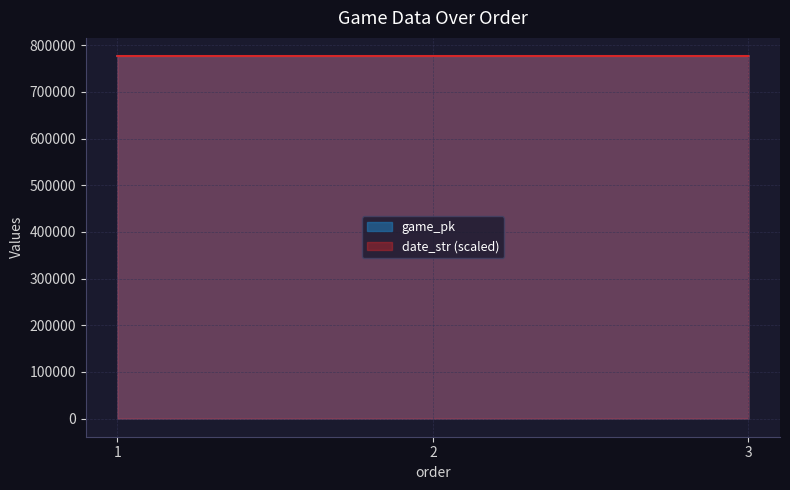

At how many categories does at least one series exceed 776679?

3